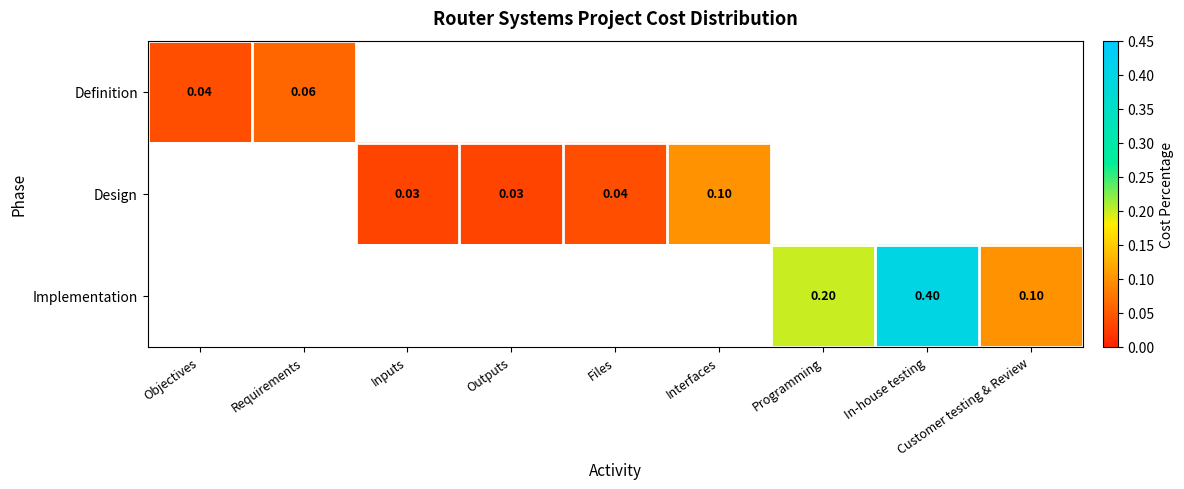

Which has a higher value, Outputs or Files?

Files